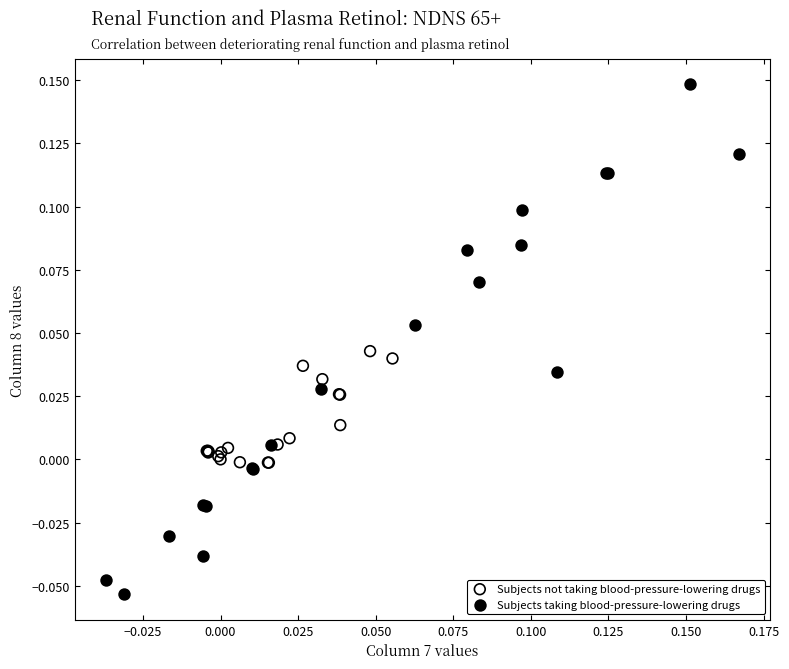

Which series reaches the minimum Y coordinate?

Subjects taking blood-pressure-lowering drugs